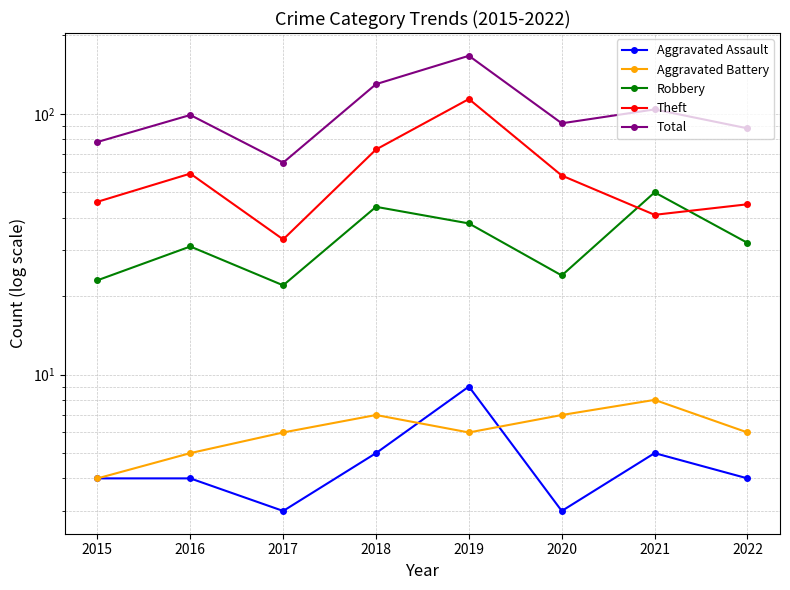

Is this an area chart (filled region under the line)?

No